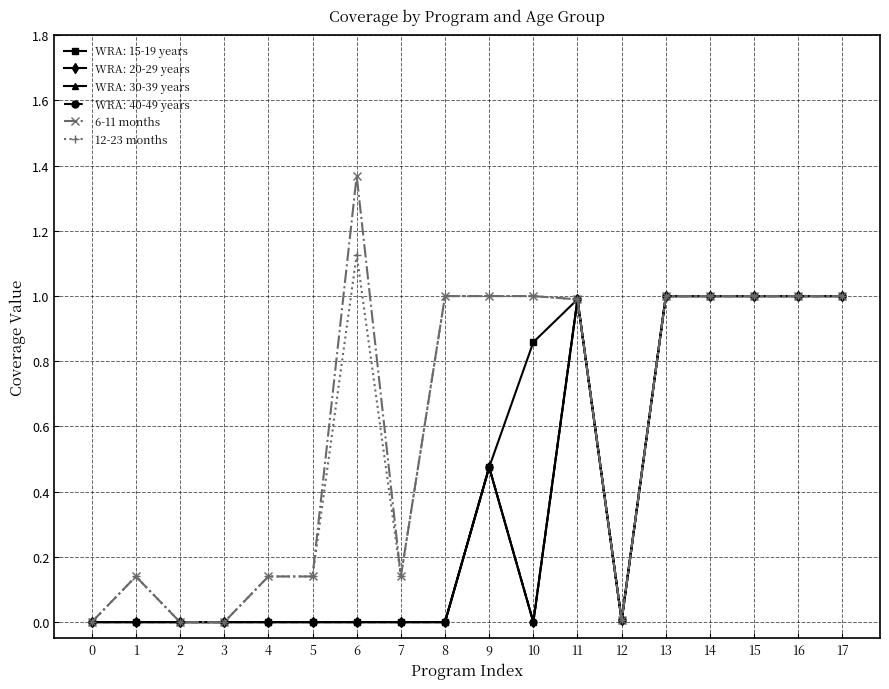

Which series has the largest total across all categories?

6-11 months